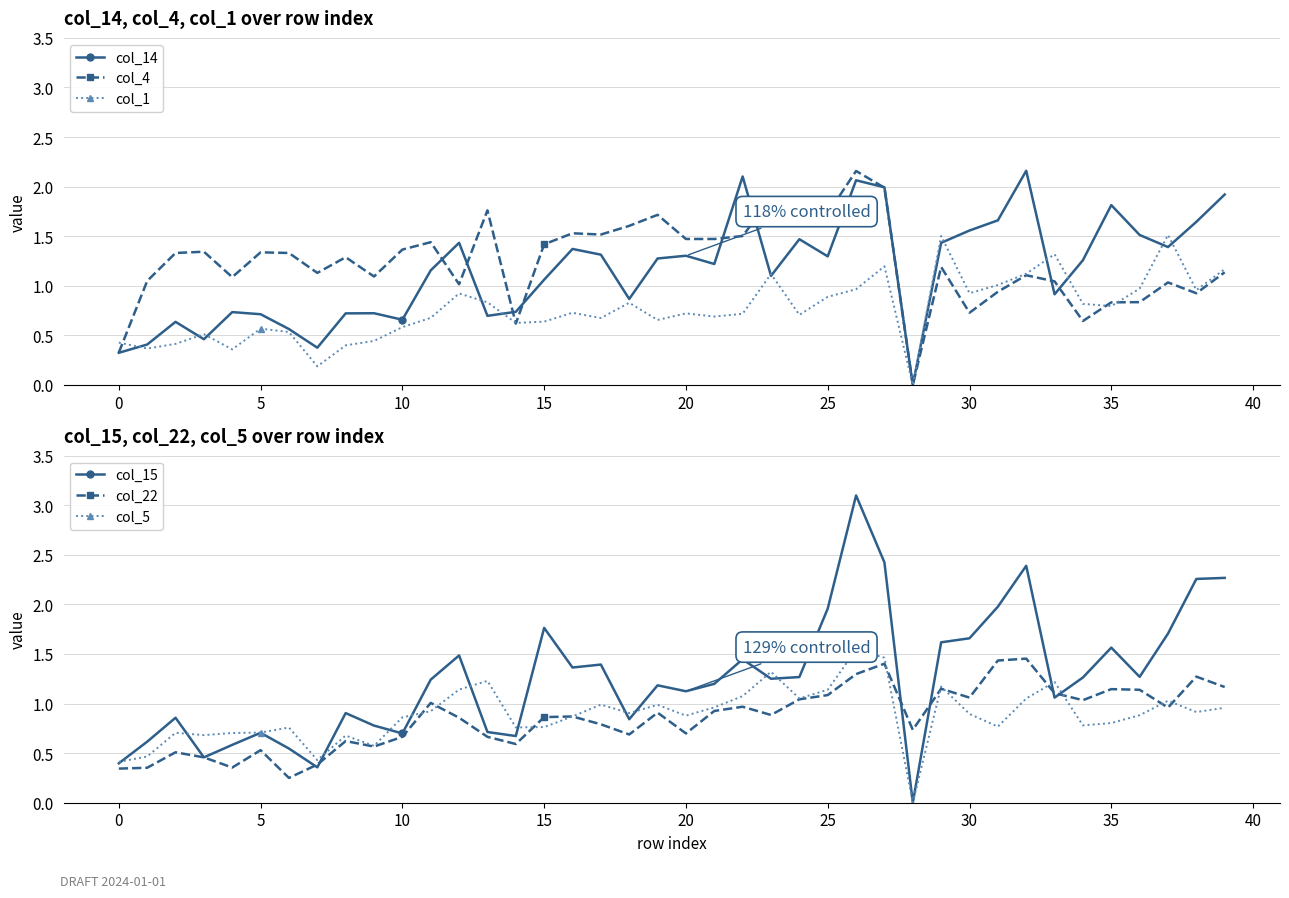

Is this an area chart (filled region under the line)?

No